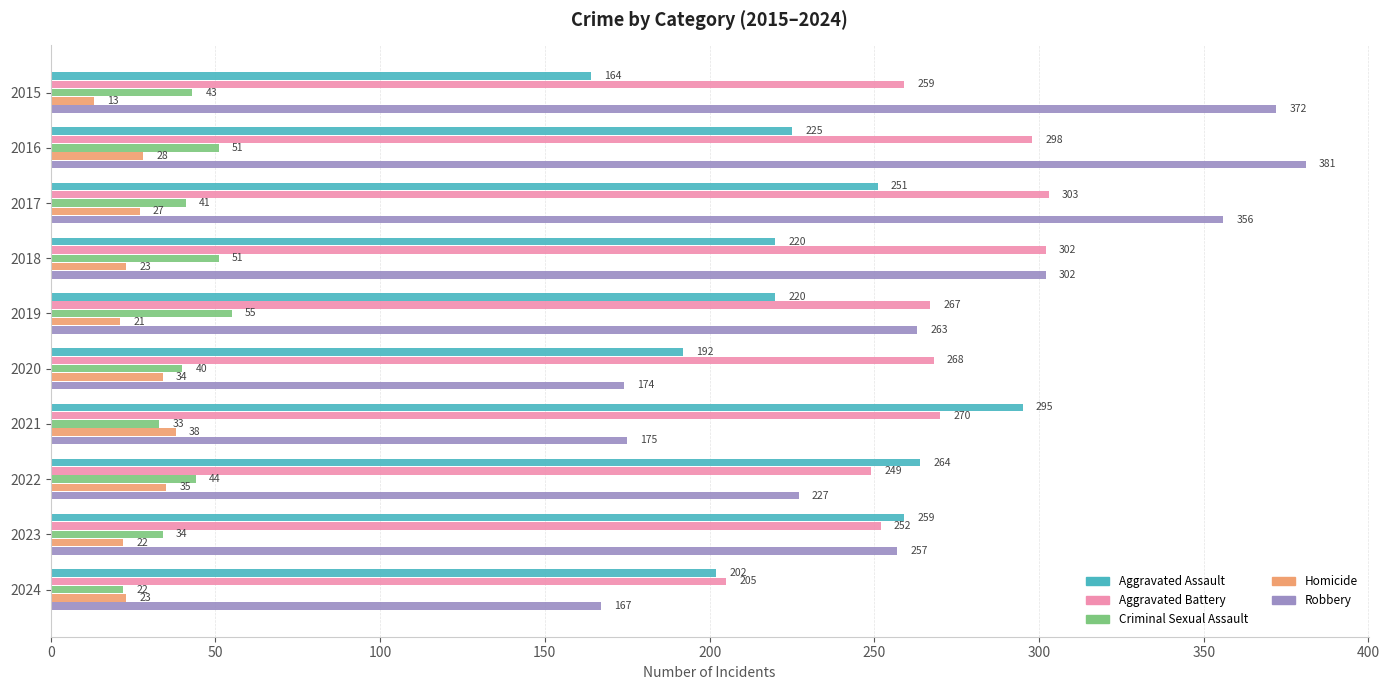

Which series changed the most between 2019 and 2023?

Aggravated Assault